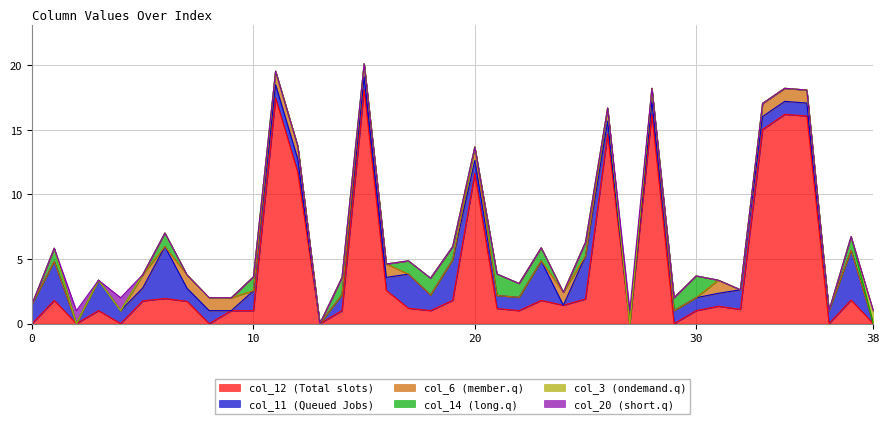

At 34, list the series in order from smallest to largest.

col_14, col_3, col_20, col_11, col_6, col_12